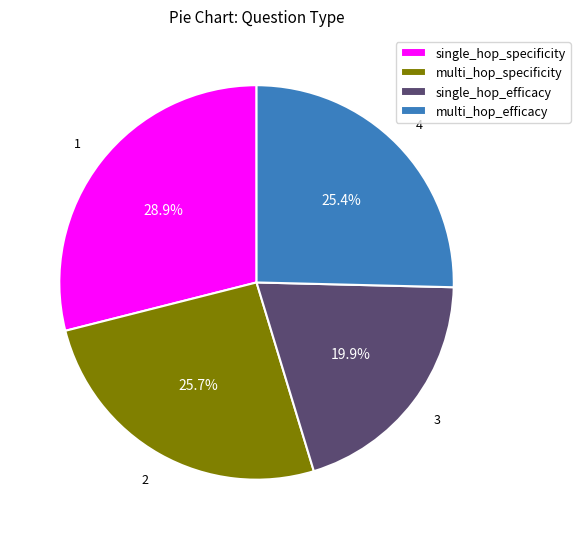

Approximately how many times larger is the value at multi_hop_efficacy compared to multi_hop_specificity?

1.0